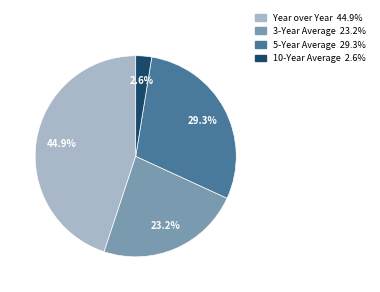

Does 3-Year Average represent more than half of the total?

No